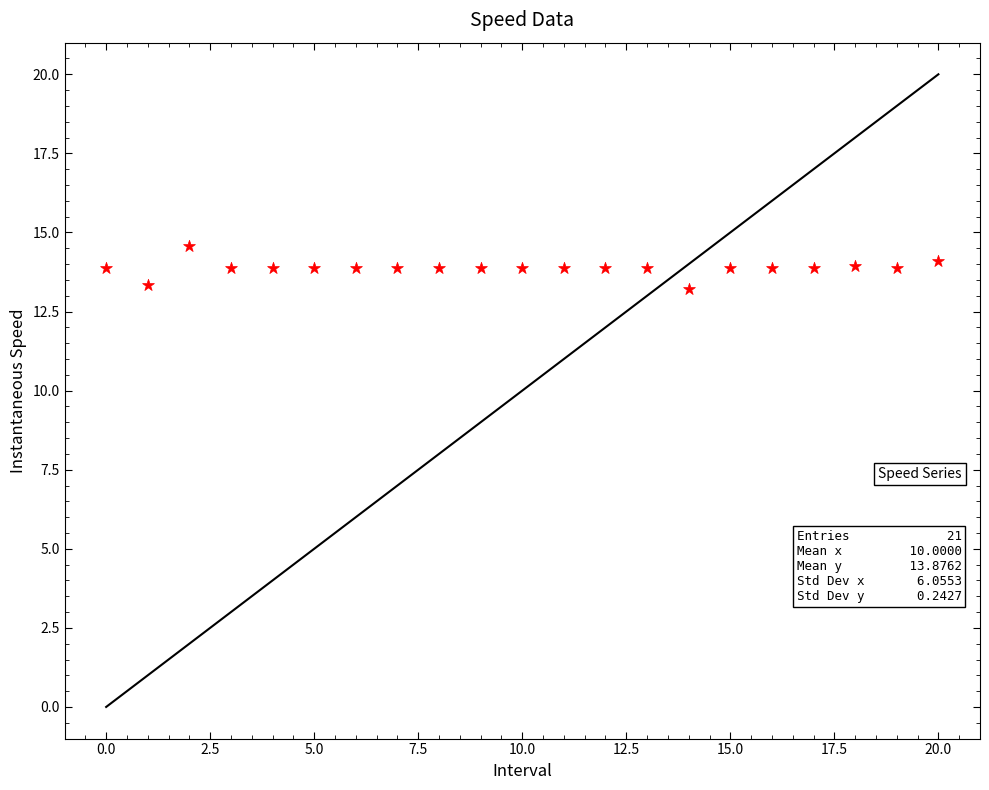

What is the range of Y values (max minus min)?

1.3